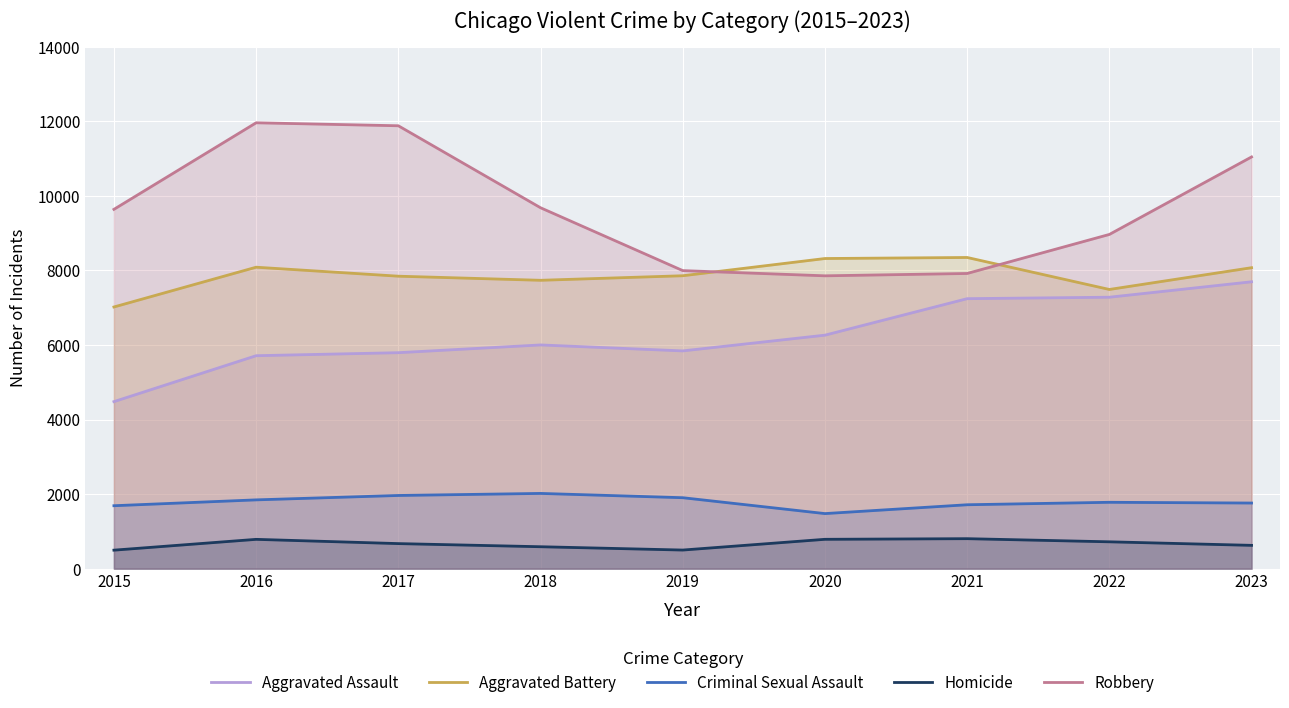

True or false: Aggravated Assault and Homicide cross at least once.

False